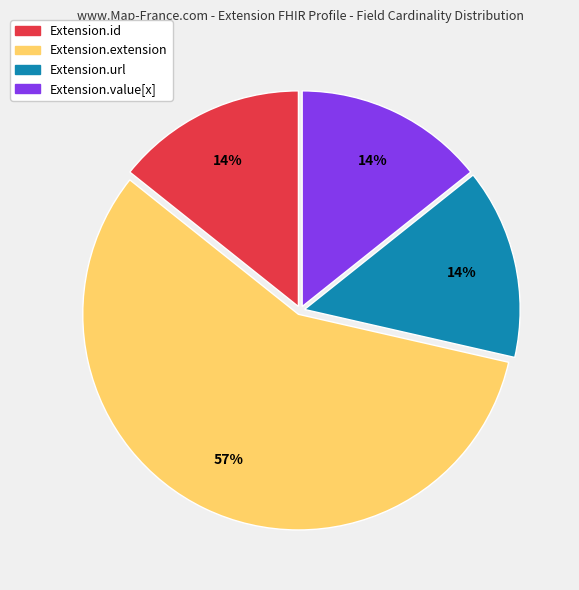

To the nearest percent, what is the average slice percentage?

25%